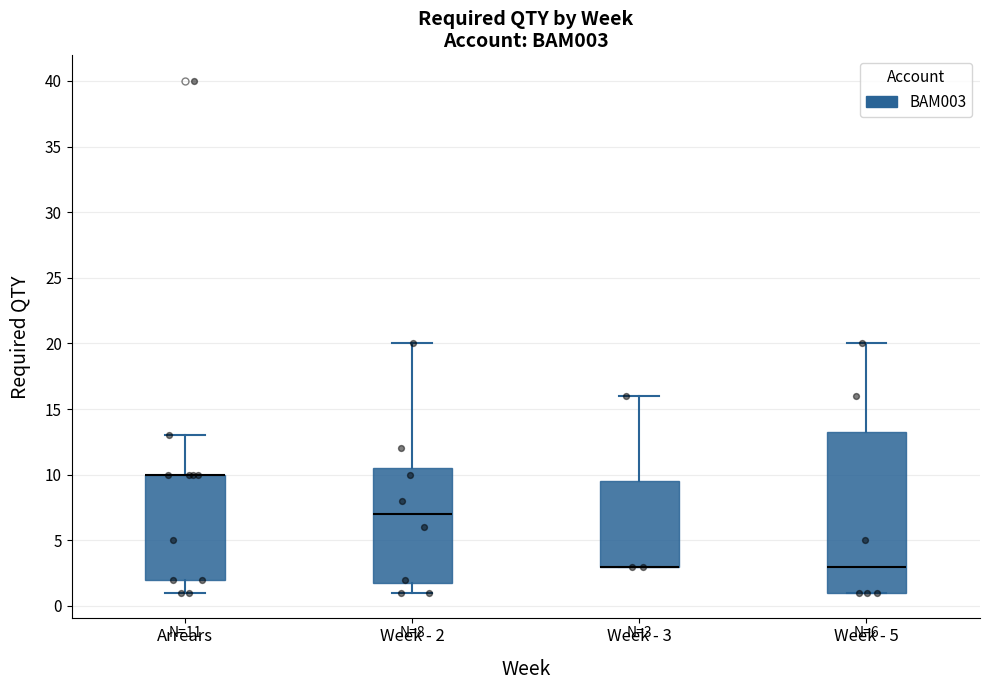

Comparing the boxes themselves (not the whiskers), which one is the tallest?

Week - 5